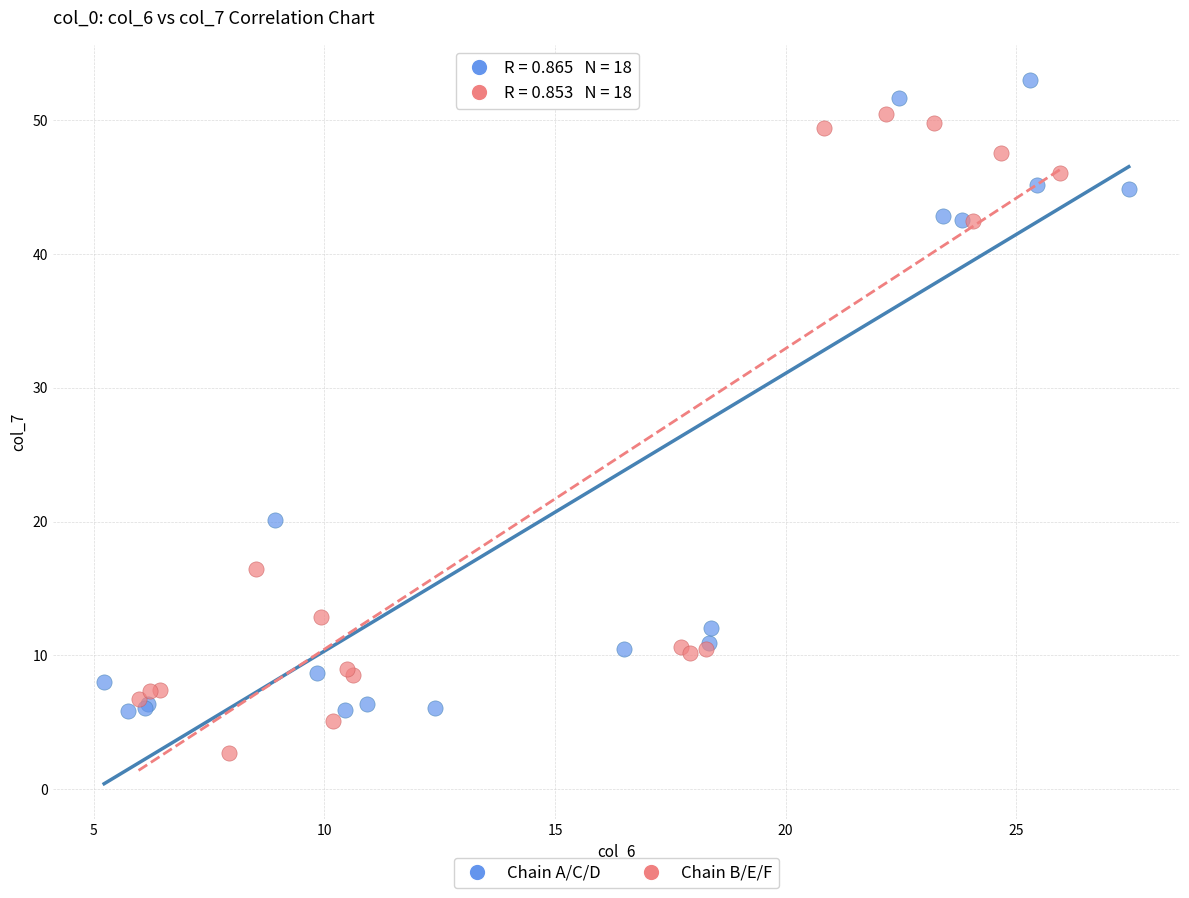

Which series reaches the minimum Y coordinate?

Chain B/E/F